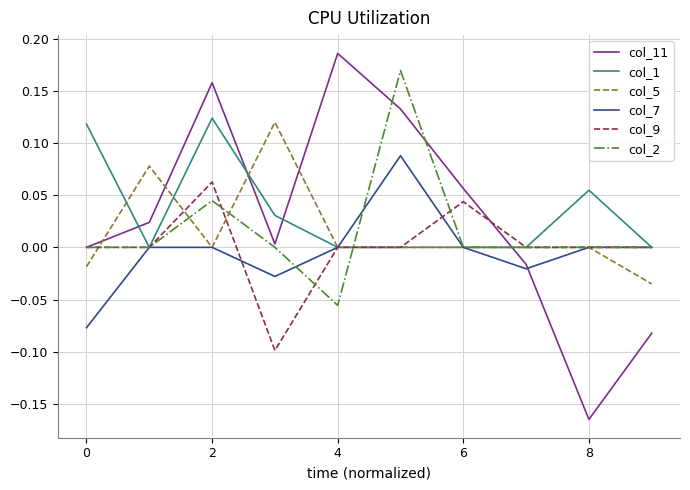

Which series has the widest spread of values?

col_11